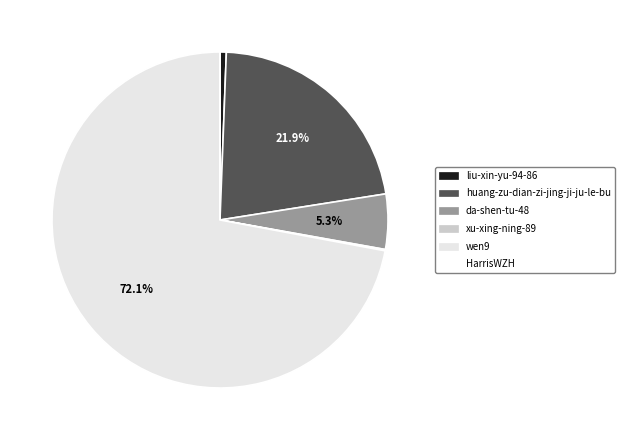

Approximately how many times larger is the value at wen9 compared to xu-xing-ning-89?

564.0